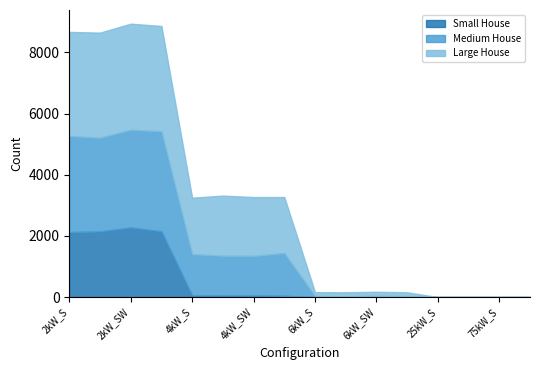

Rank the series at 25kW_SW from lowest to highest value.

Small House, Medium House, Large House